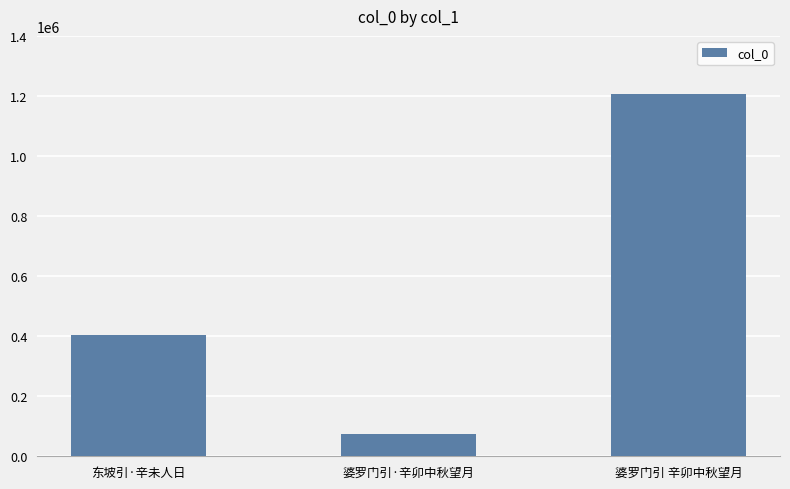

What is the label of the 3rd bar from the left?

婆罗门引 辛卯中秋望月